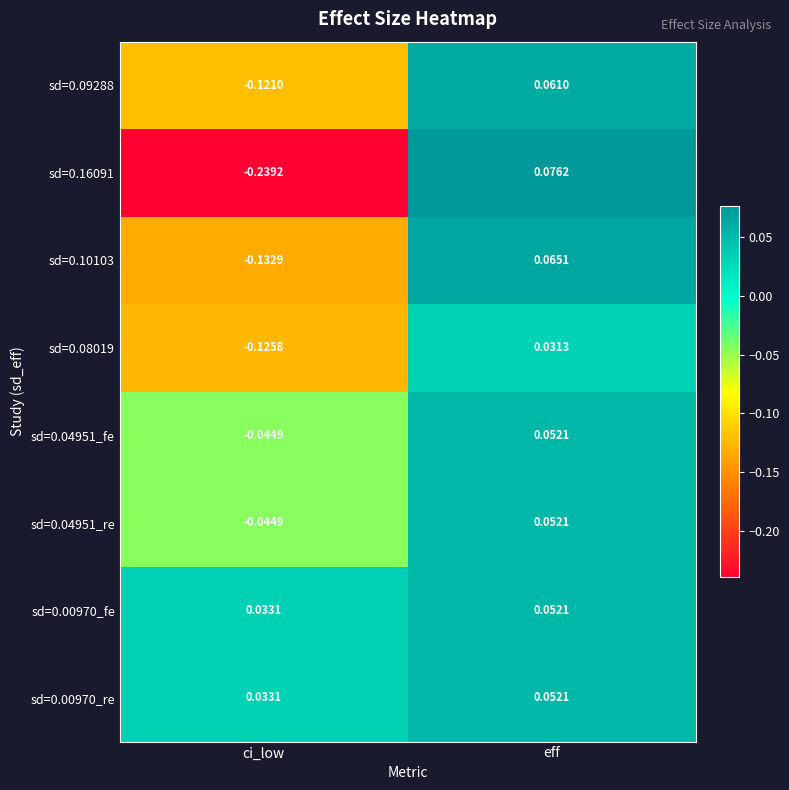

Is the value of sd=0.08019 at ci_low greater than the value of sd=0.09288 at ci_low?

No